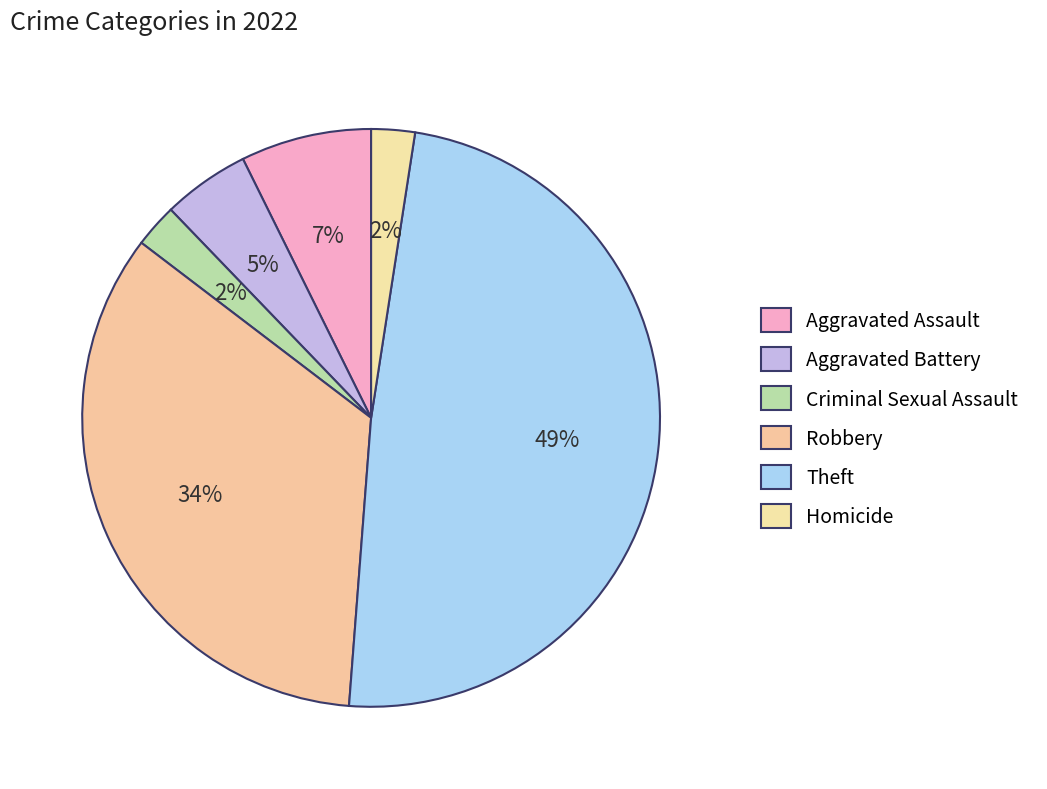

Which slice is the largest?

Theft